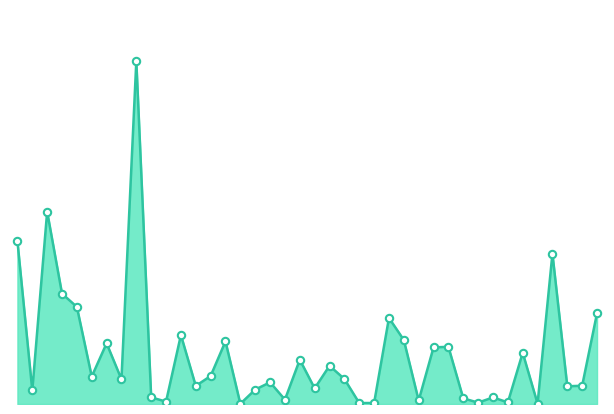

Does the chart have visible grid lines?

No